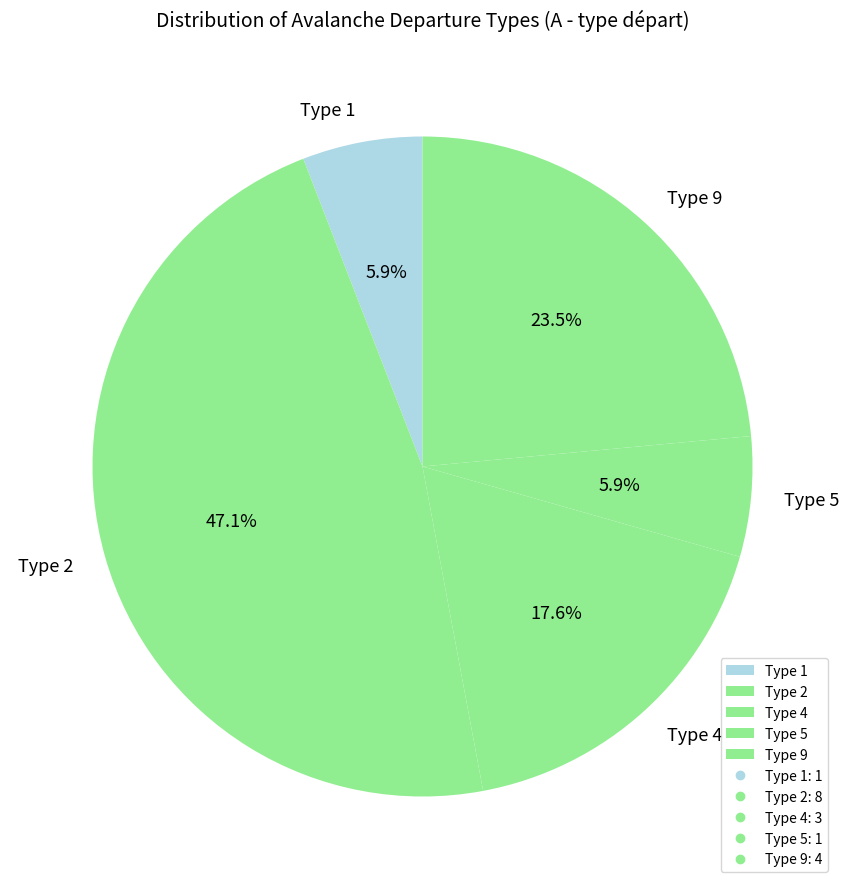

Which has a higher value, Type 2 or Type 4?

Type 2